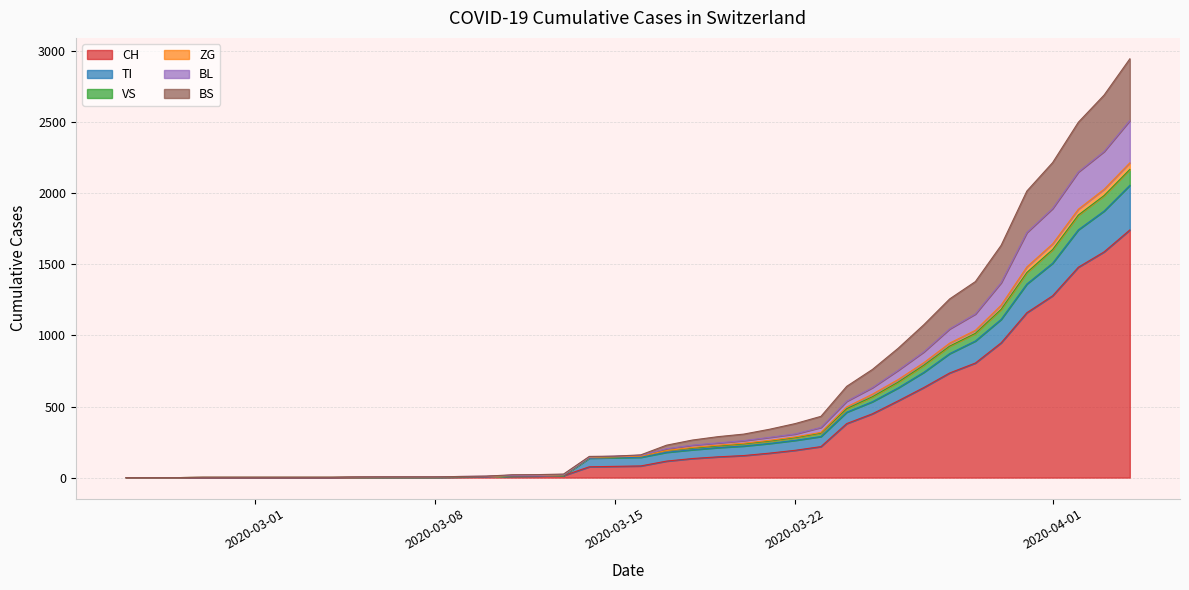

True or false: BS has more than 1 points higher than both neighbors.

False